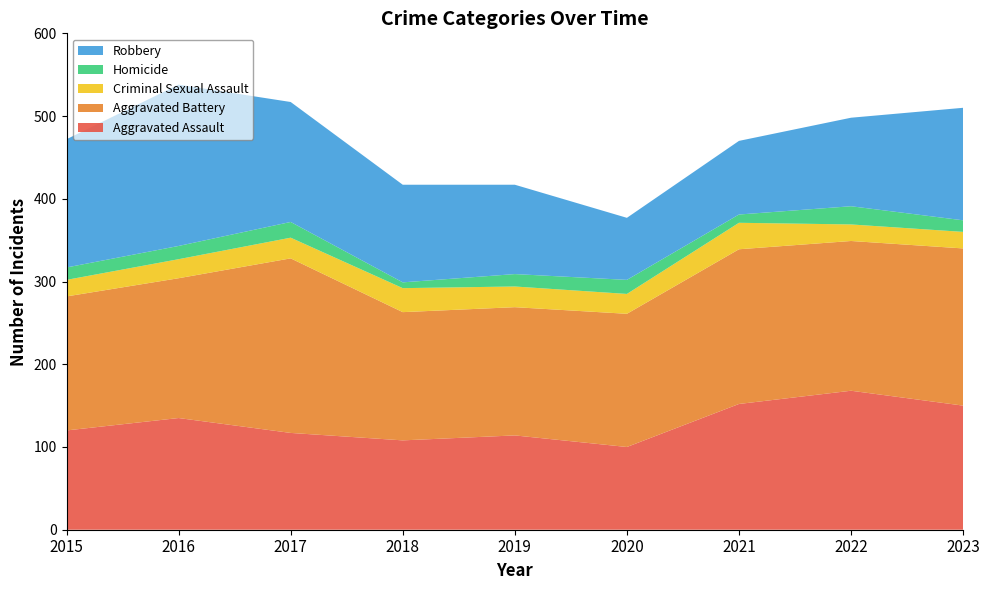

Reading right to left, transcribe all the data shown in this chart.

Aggravated Assault: 150	168	152	100	114	108	117	135	120
Aggravated Battery: 190	181	187	161	155	155	211	169	162
Criminal Sexual Assault: 20	20	32	24	25	29	25	23	20
Homicide: 14	22	10	17	15	7	19	16	15
Robbery: 136	107	89	75	108	118	145	195	155